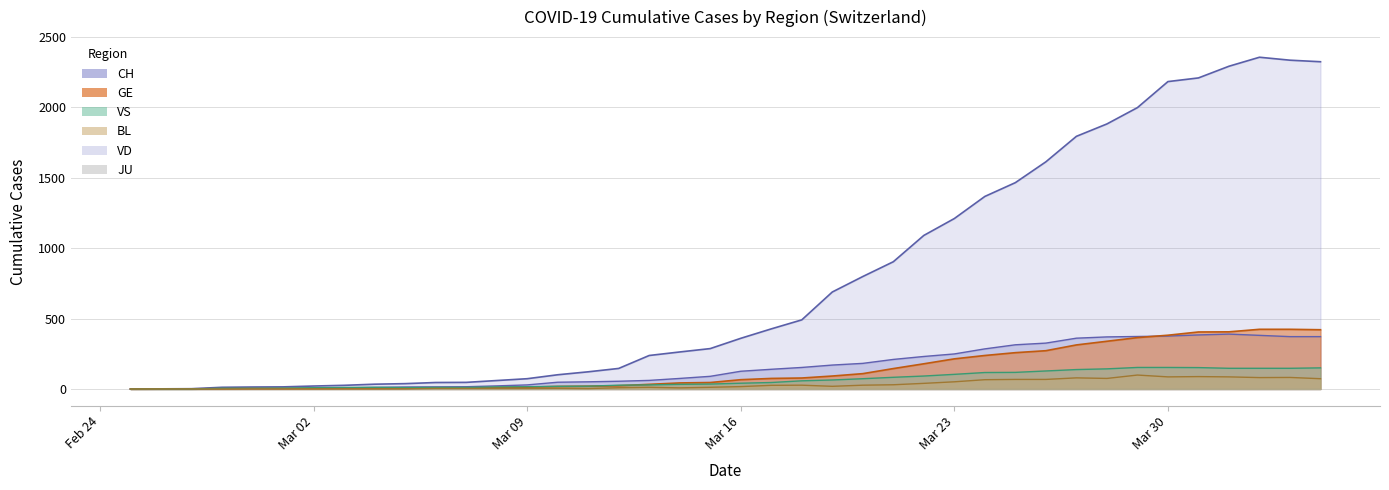

Where is CH nearest to the value 1178?

Mar 23